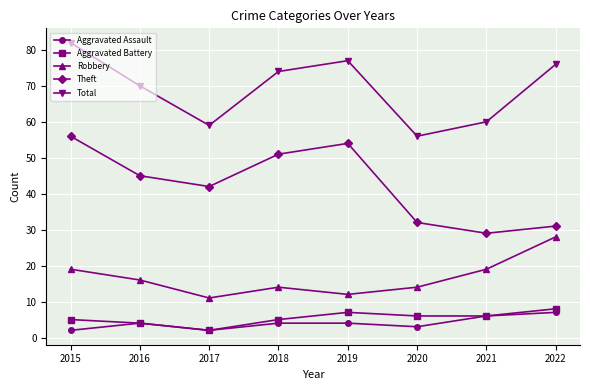

Count the number of data series in this chart.

5